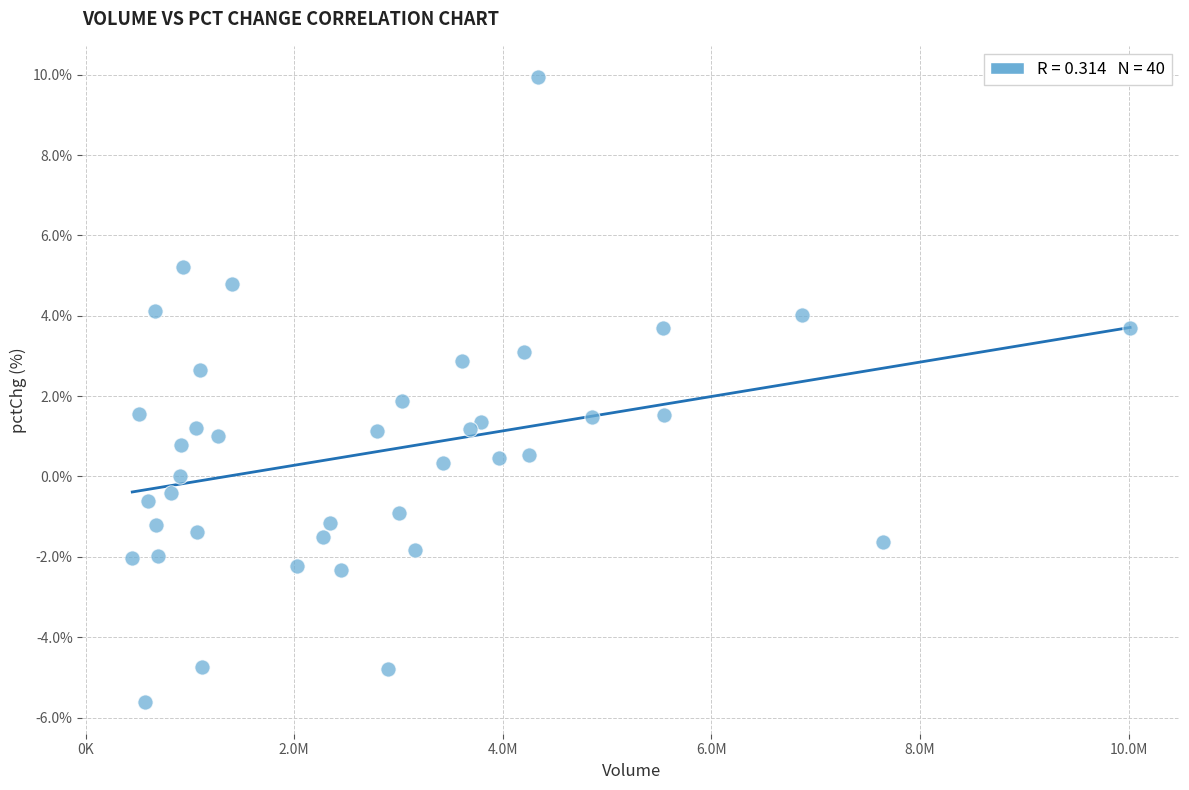

What is the range of Y values (max minus min)?

15.6